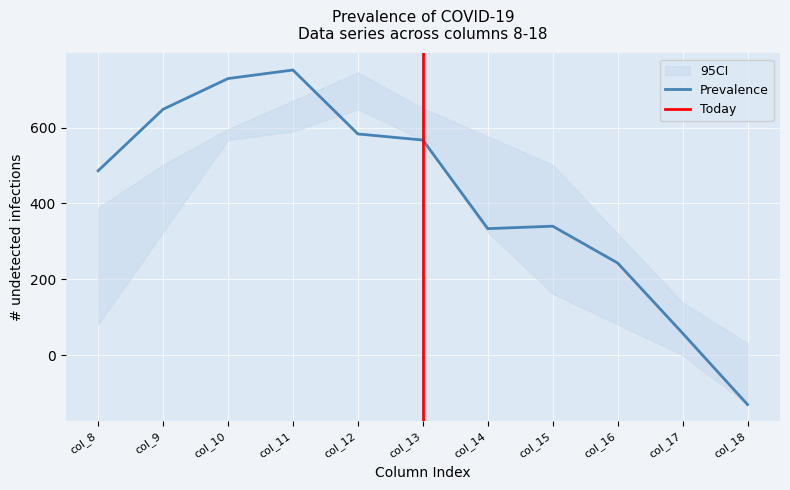

The value of Prevalence at col_15 is 340.0. True or false?

True